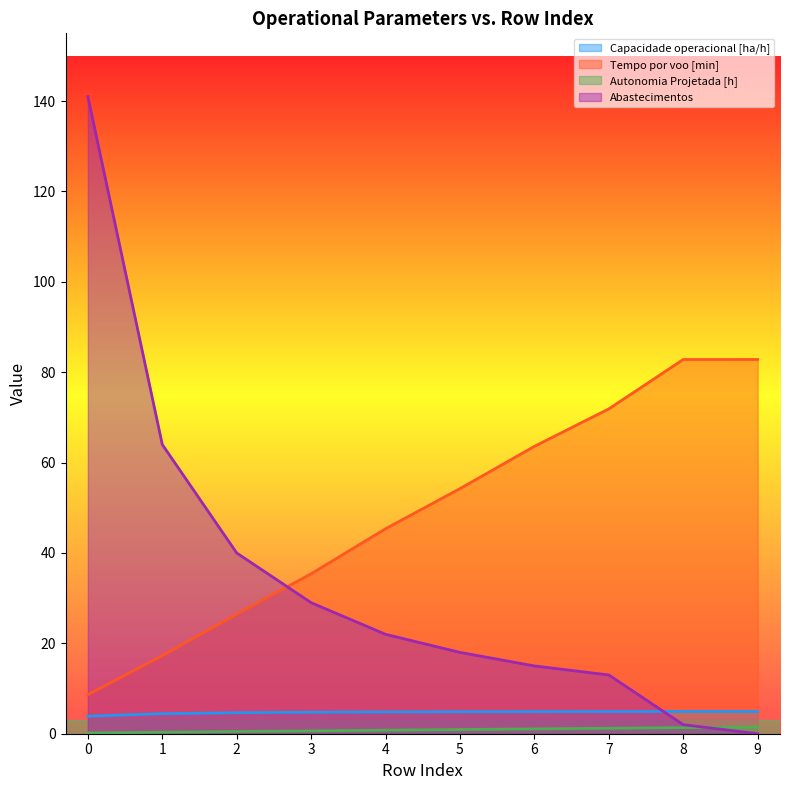

What is the sum of all Capacidade operacional [ha/h] values?

47.1